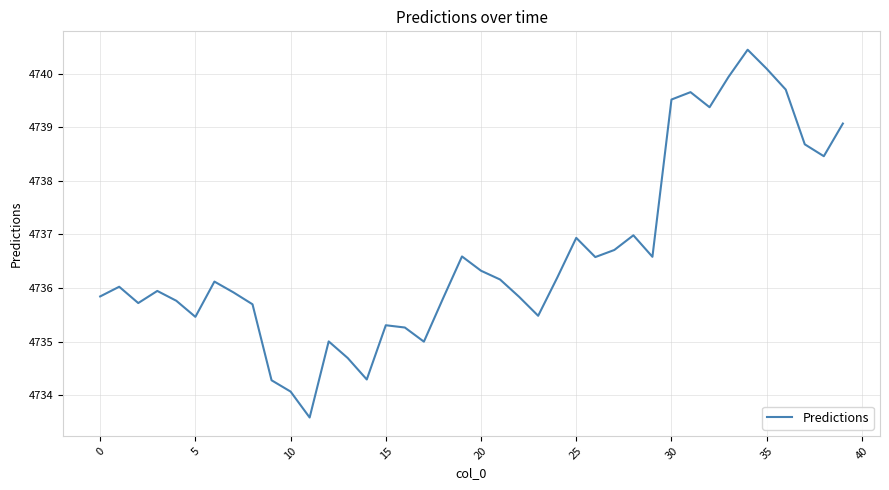

What is the minimum value shown in the chart?

4733.6